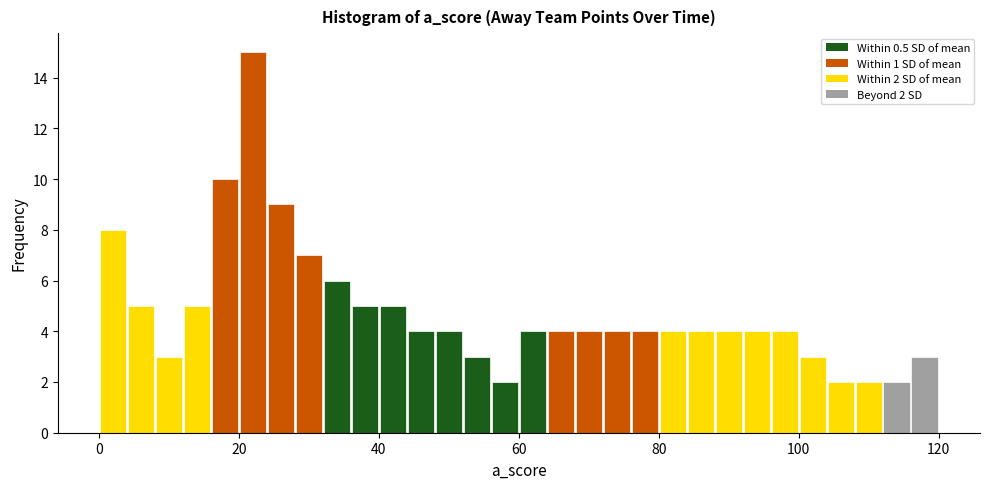

Read against the x-axis, roughly where is the centre of the tallest bar?

22